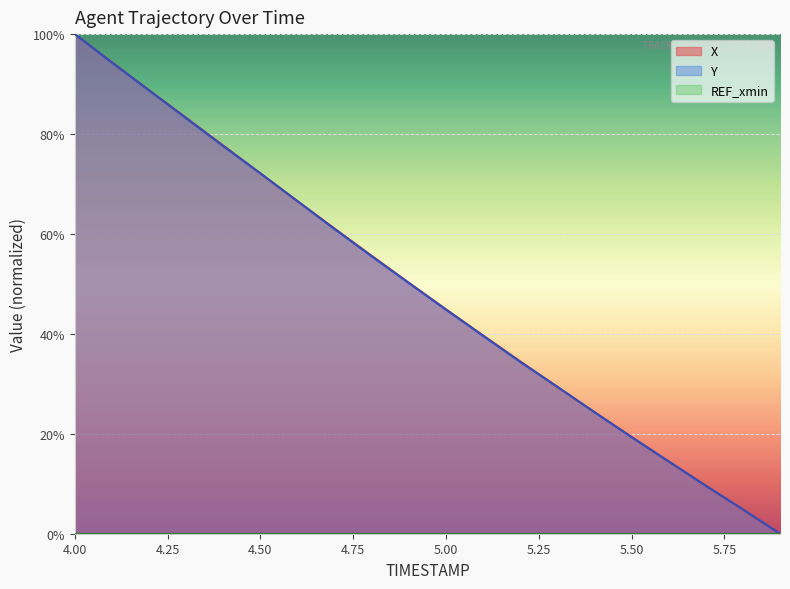

Which series ends up on top after the final intersection of X and Y?

Y